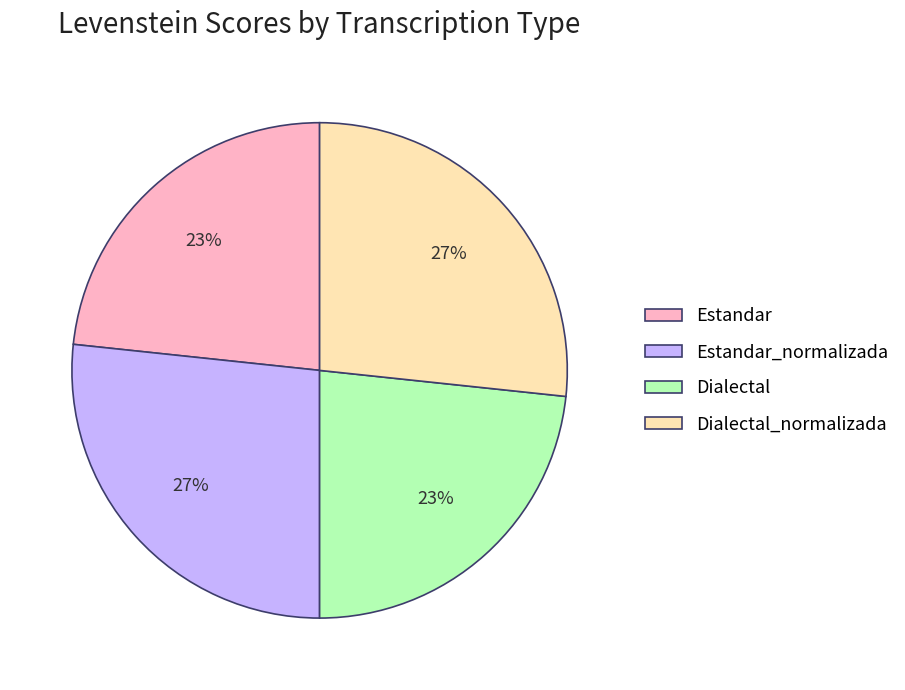

Combined, do Dialectal and Estandar account for over 50%?

No